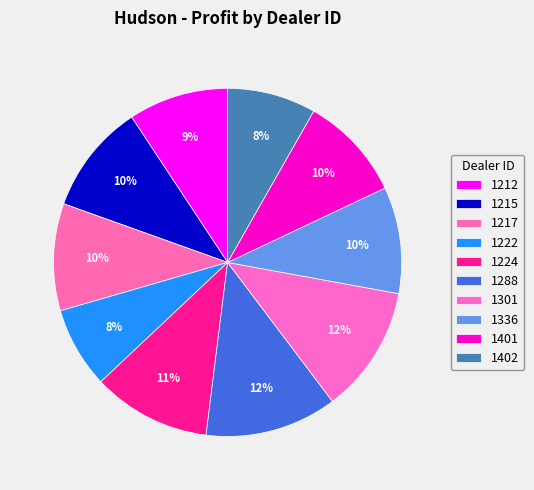

How many slices are in this pie chart?

10